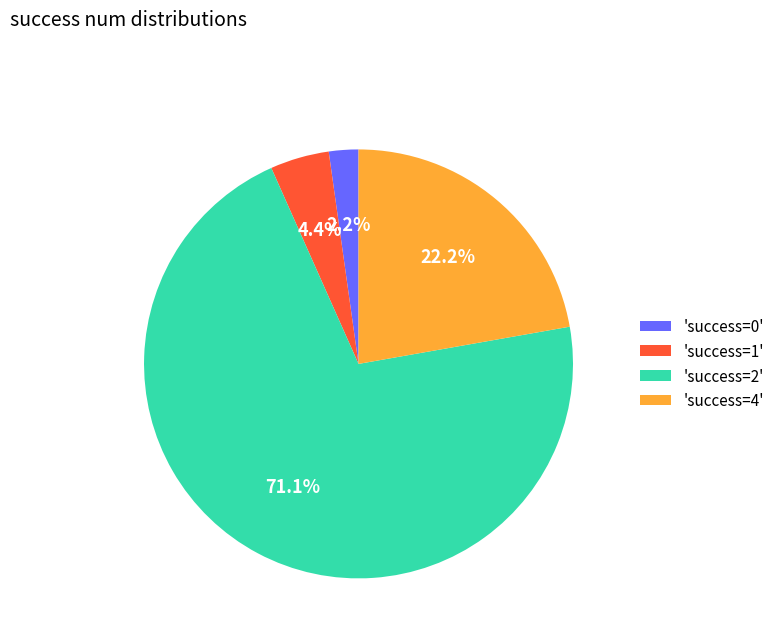

Approximately how many times larger is the value at 'success=4' compared to 'success=1'?

5.0